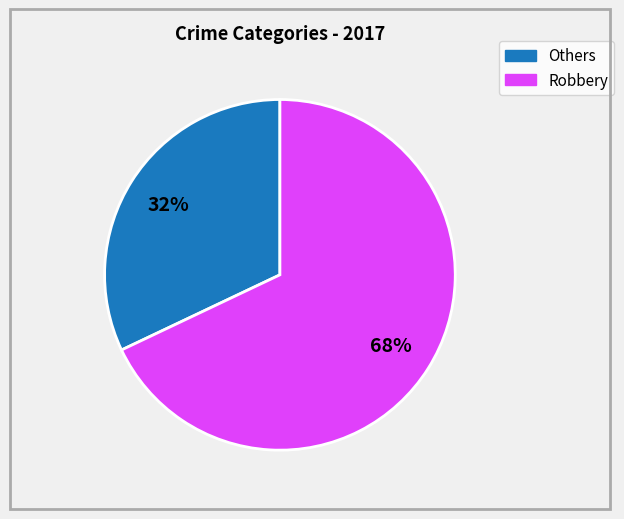

What percentage is the Others slice, to the nearest percent?

32%